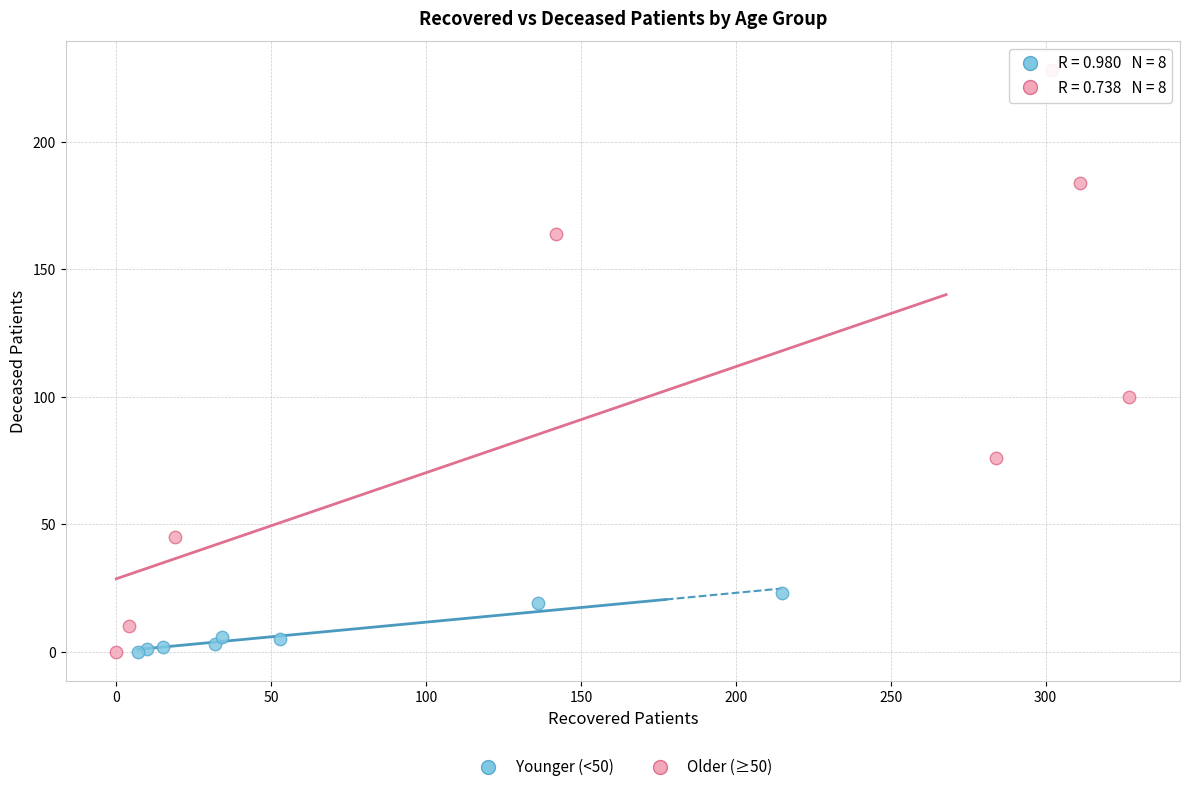

Which series reaches the maximum Y coordinate?

Older (≥50)